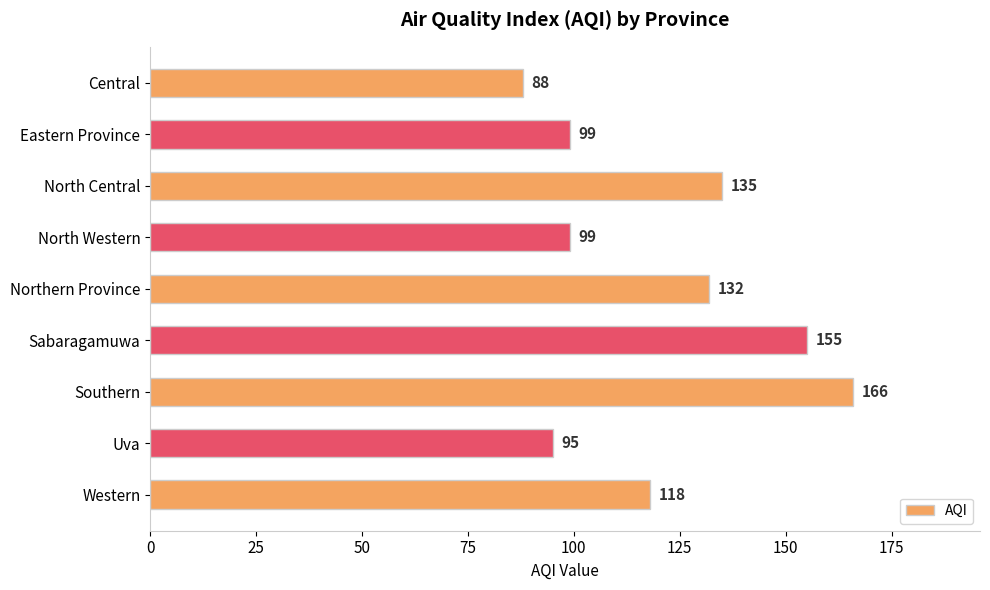

Where is the data nearest to the value 127?

Northern Province